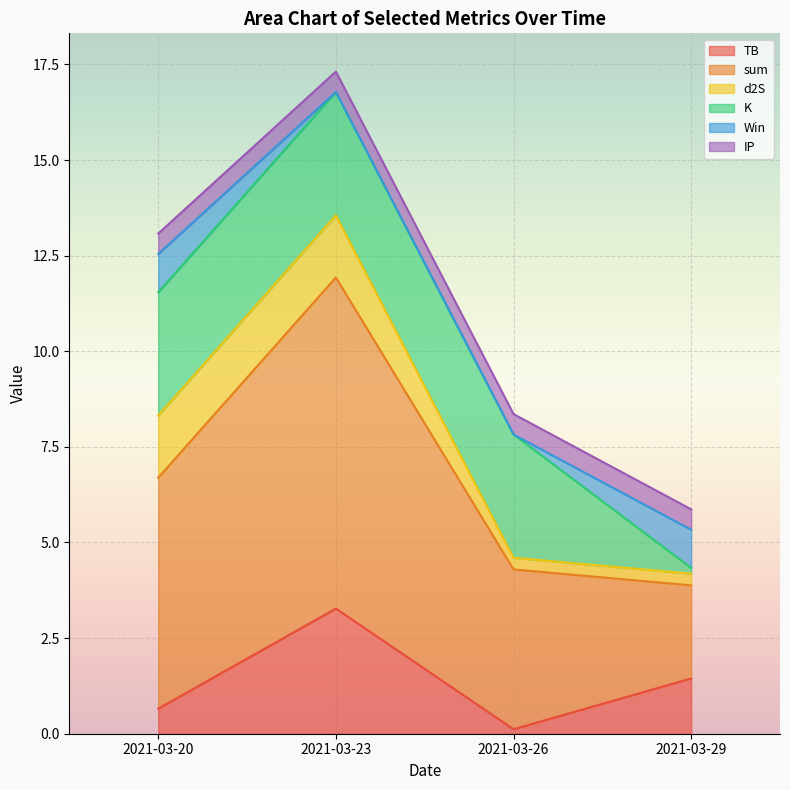

At which label does TB reach its minimum?

2021-03-26